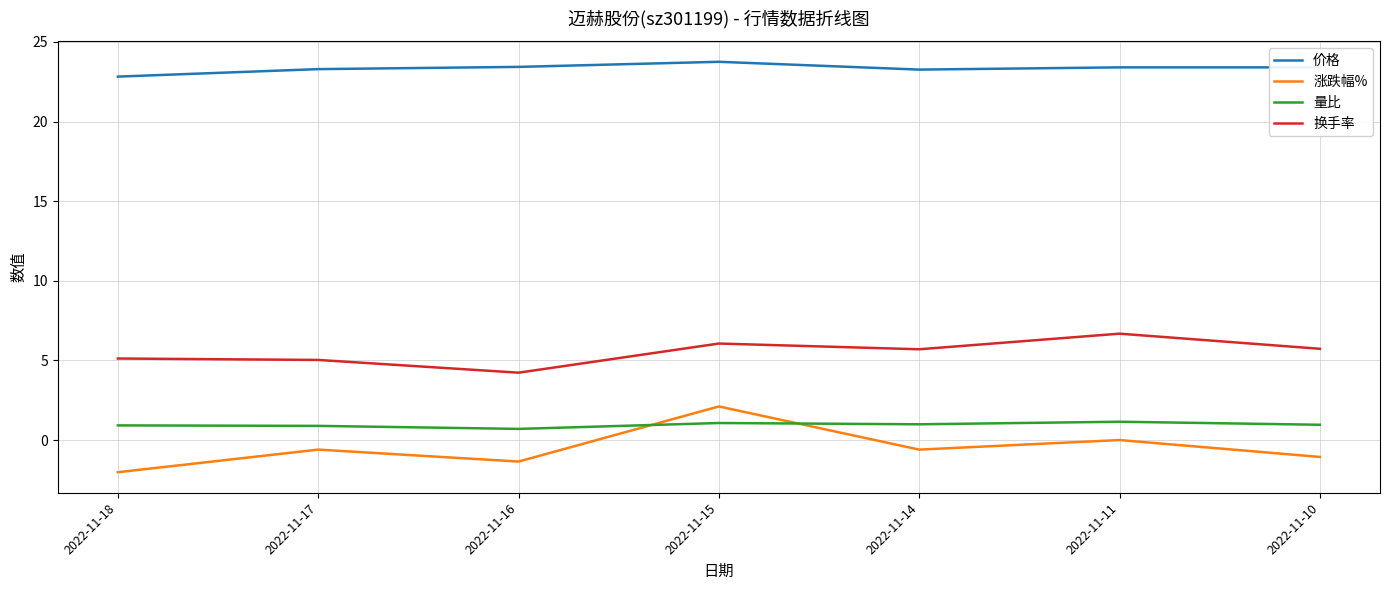

Is the value of 换手率 at 2022-11-15 greater than the value of 价格 at 2022-11-15?

No